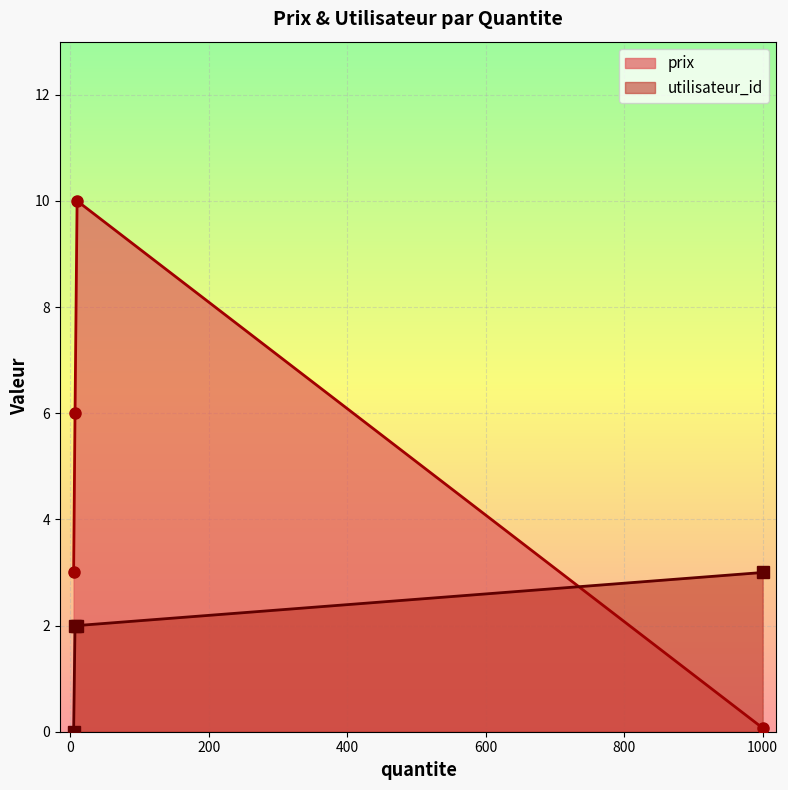

Reading left to right, list all the values displayed in this chart.

prix: 5=3.0	1000=0.1	7=6.0	10=10.0
utilisateur_id: 5=0.0	1000=3.0	7=2.0	10=2.0